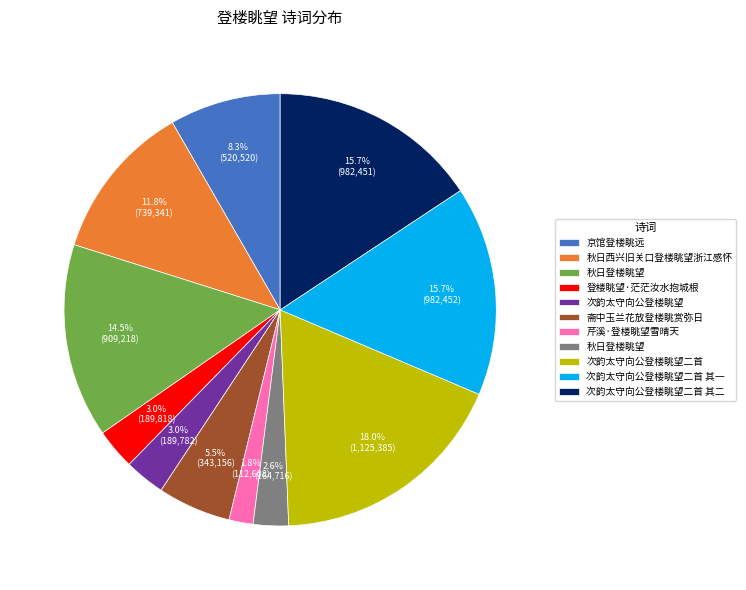

Does any single category account for the majority?

No